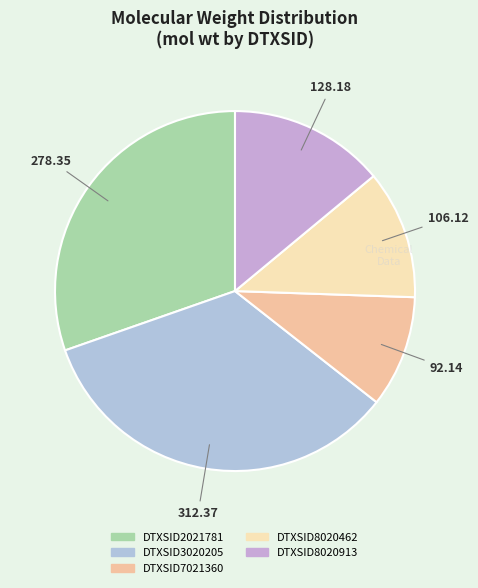

How many segments does this pie chart have?

5